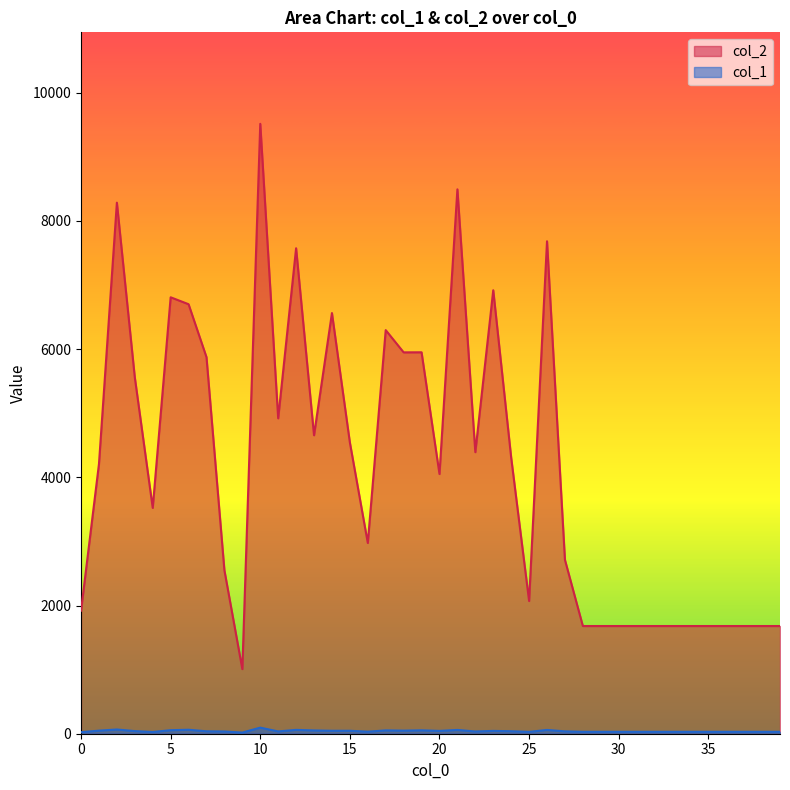

True or false: col_2 and col_1 intersect in this chart.

False